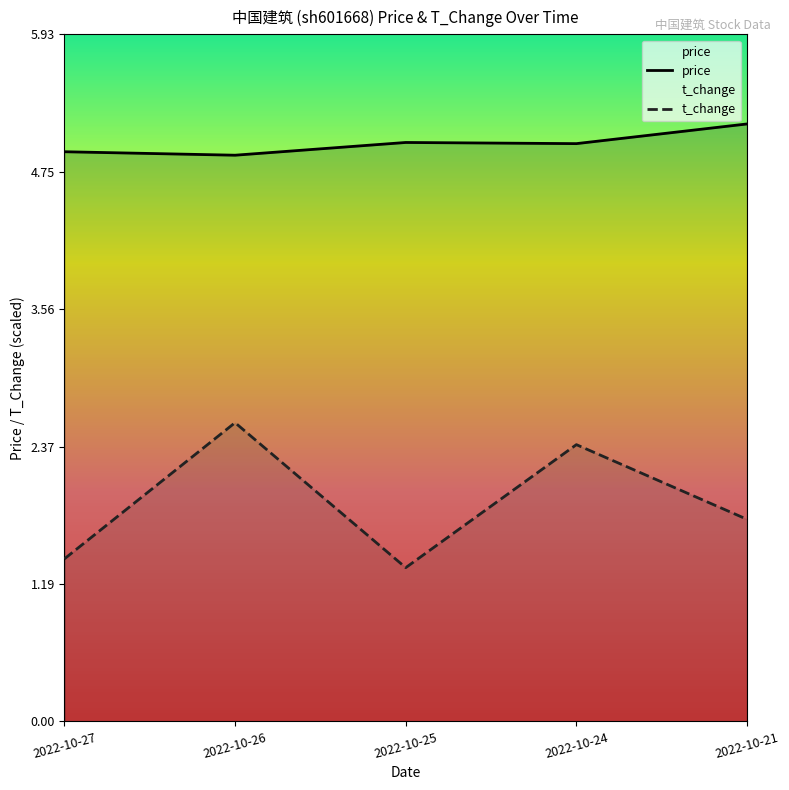

True or false: t_change and price intersect in this chart.

False